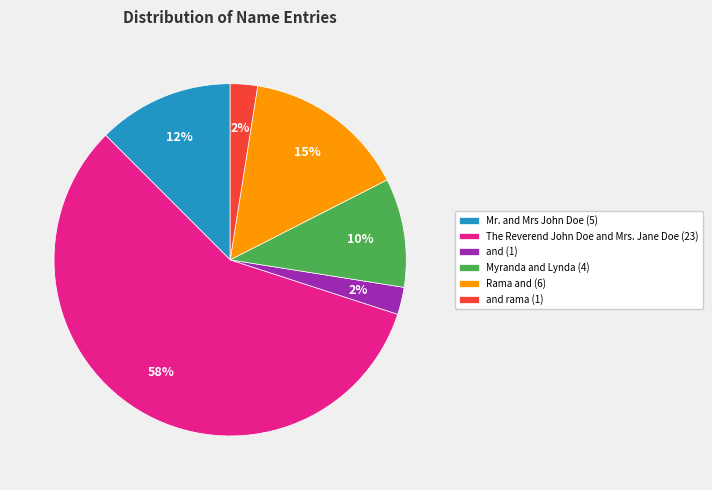

The Myranda and Lynda (4) slice represents 10% of the pie. True or false?

True